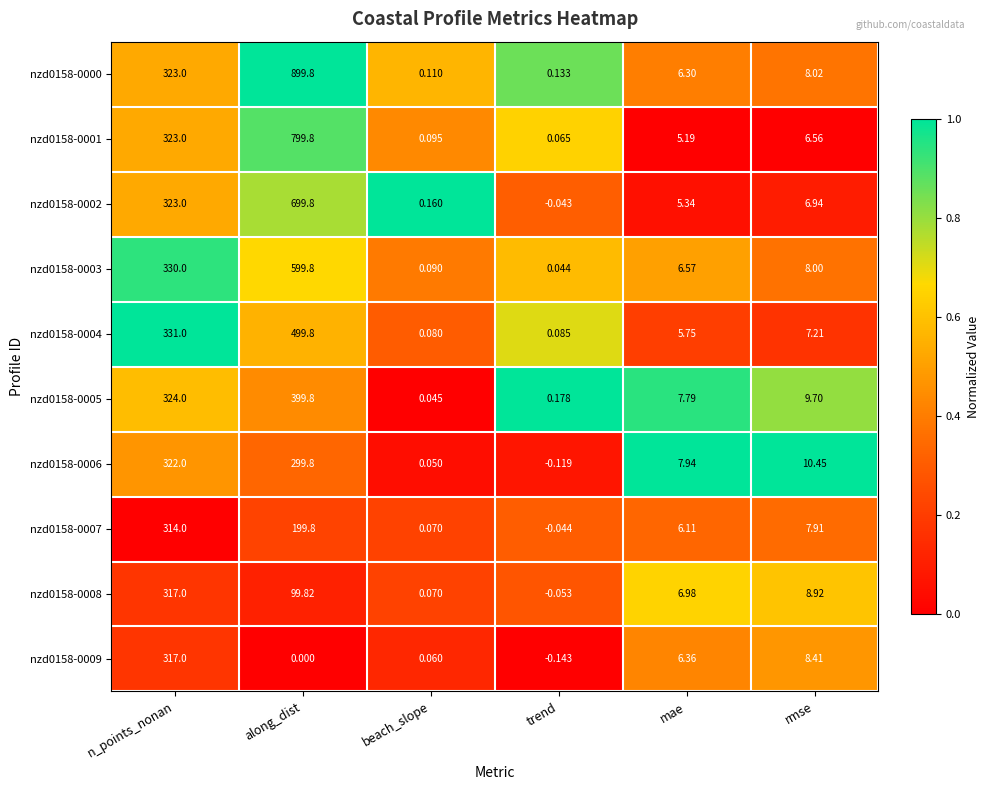

What is the greatest value displayed?

899.8